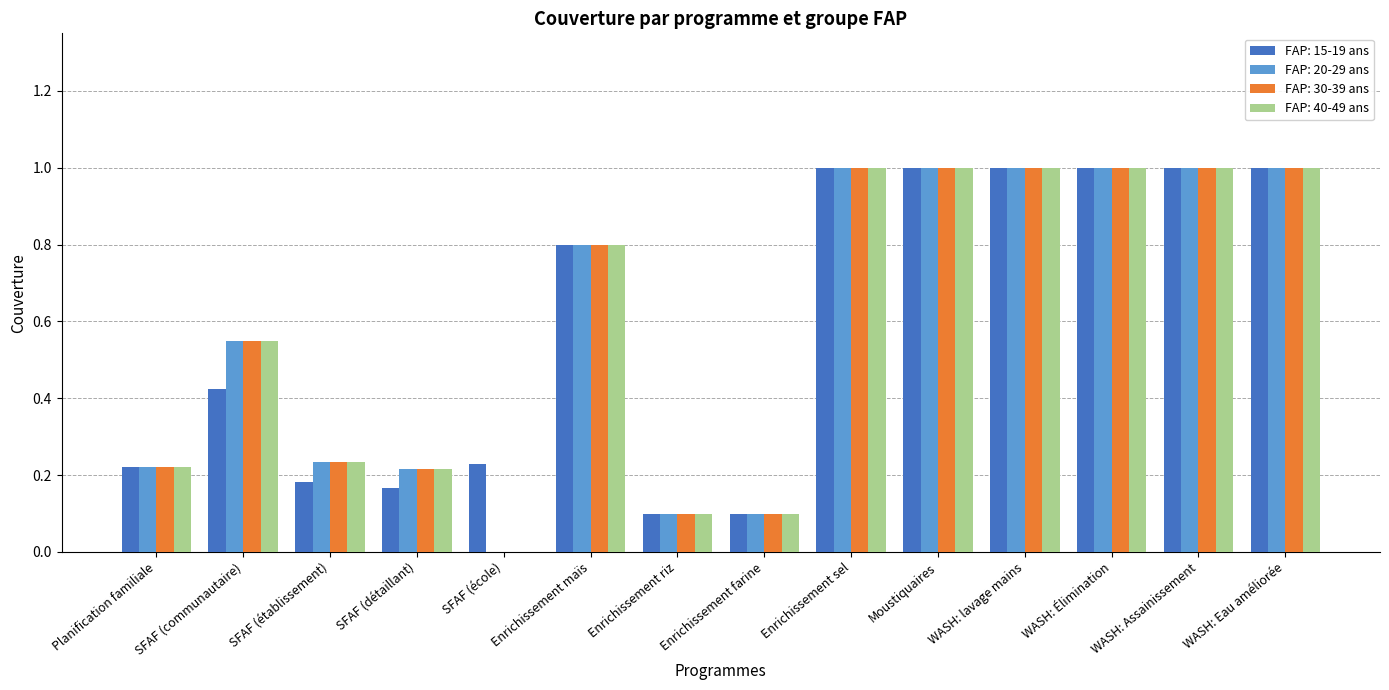

Is it true that FAP: 15-19 ans equals 0.0 at Enrichissement farine?

False